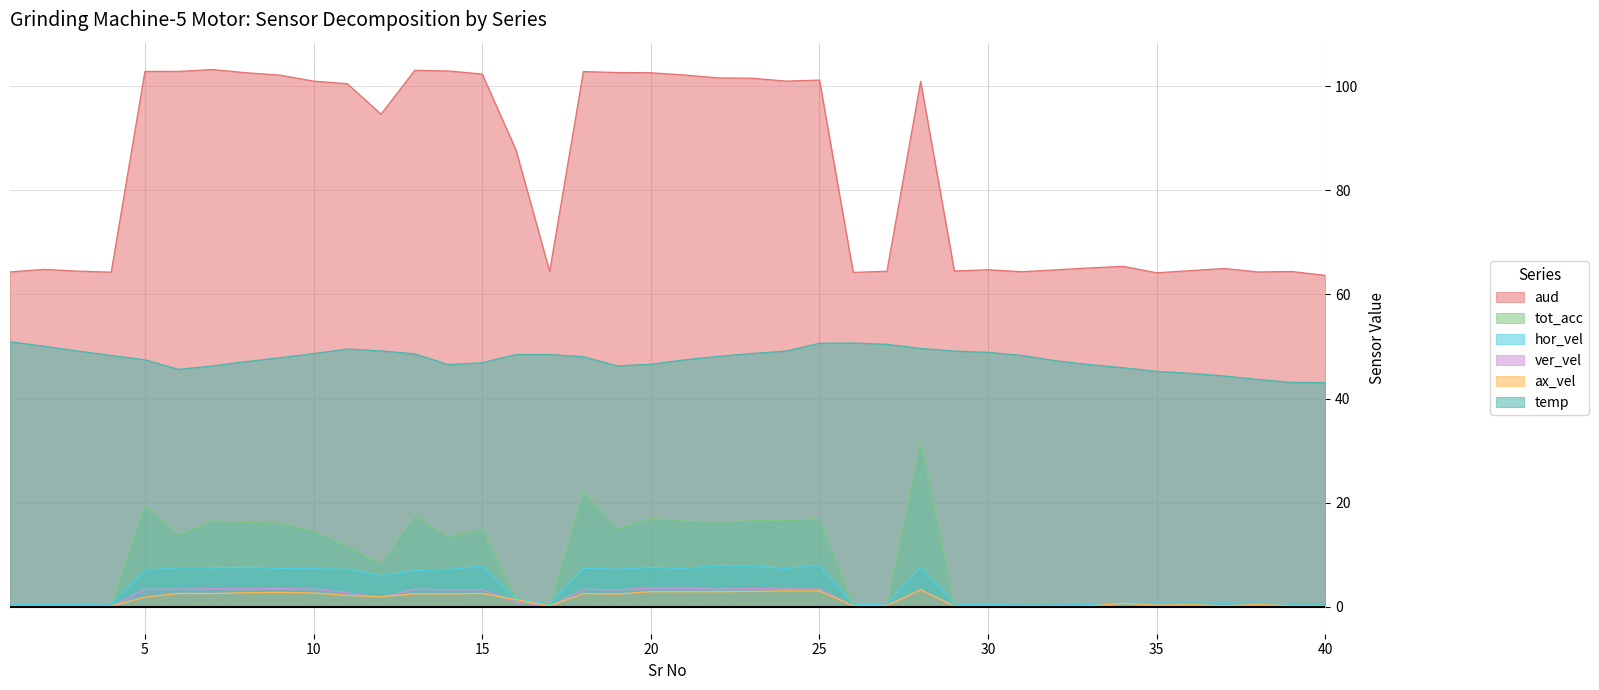

After their last crossing, which series has the higher values: ax_vel or hor_vel?

hor_vel